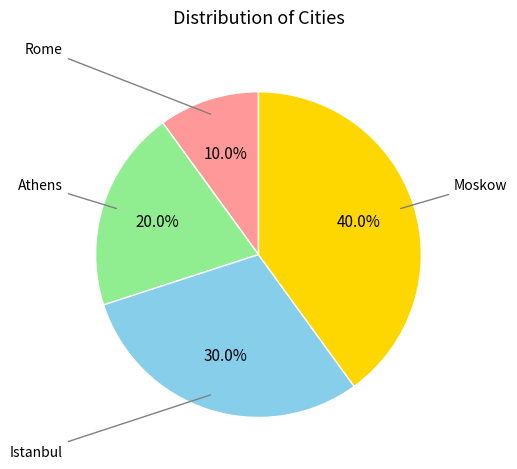

Is there any slice that represents more than half of the pie?

No